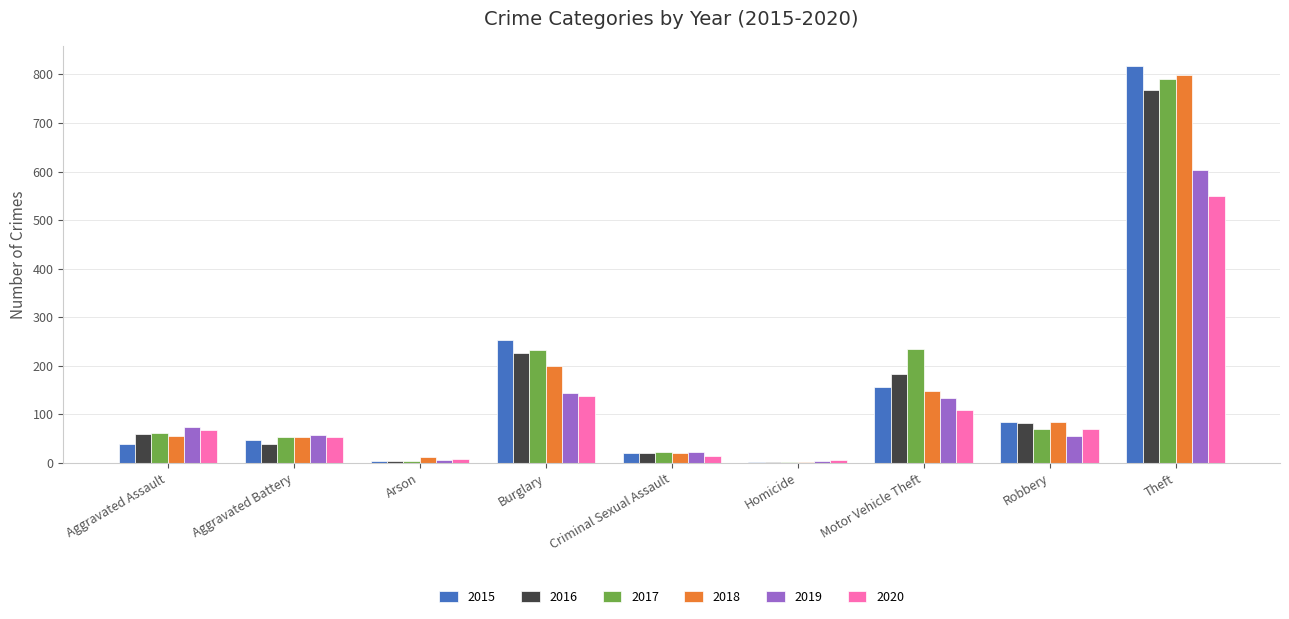

What are all the series names shown in the legend?

2015, 2016, 2017, 2018, 2019, 2020